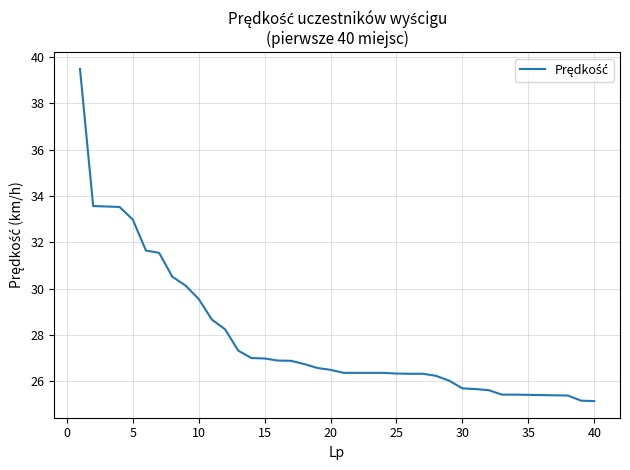

What is the minimum value shown in the chart?

25.1